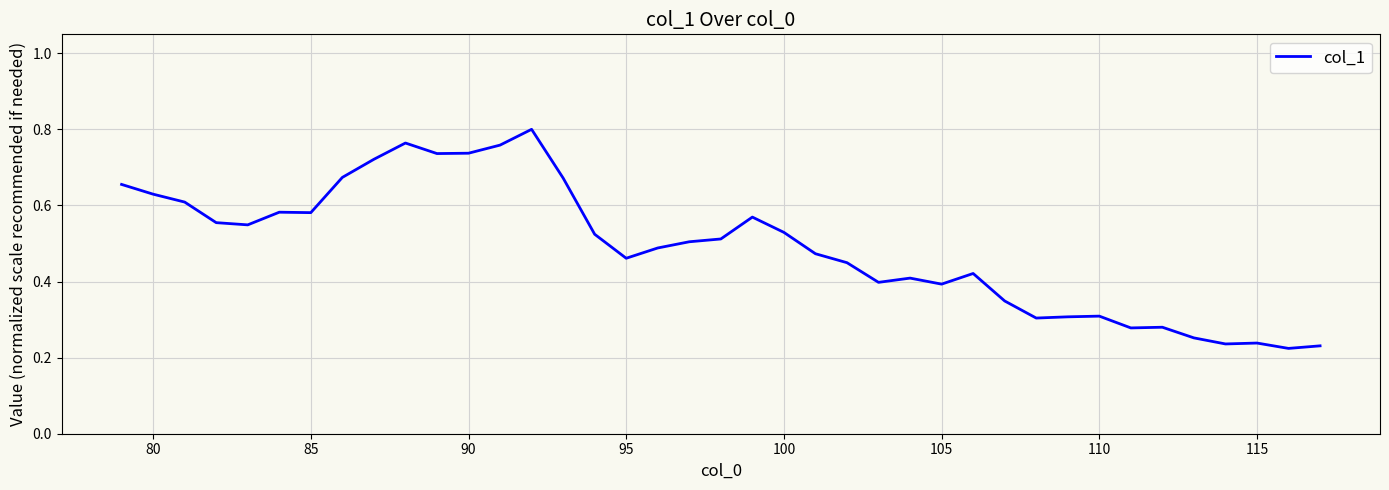

Reading left to right, what are all the values shown in this chart?

0.7	0.6	0.6	0.6	0.5	0.6	0.6	0.7	0.7	0.8	0.7	0.7	0.8	0.8	0.7	0.5	0.5	0.5	0.5	0.5	0.6	0.5	0.5	0.4	0.4	0.4	0.4	0.4	0.3	0.3	0.3	0.3	0.3	0.3	0.3	0.2	0.2	0.2	0.2